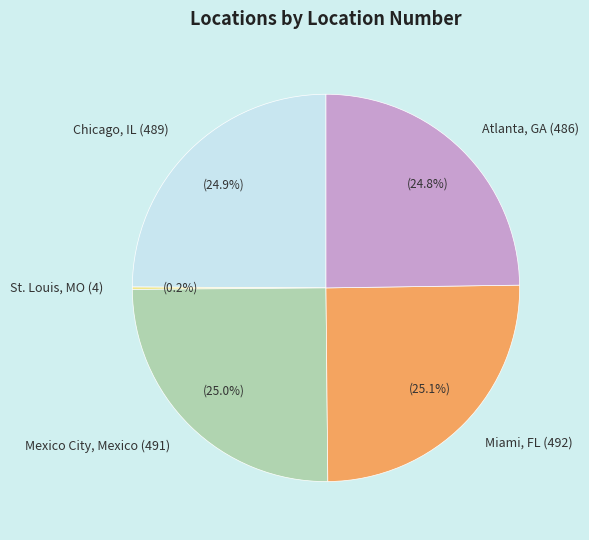

The Chicago, IL (489) slice represents 39% of the pie. True or false?

False